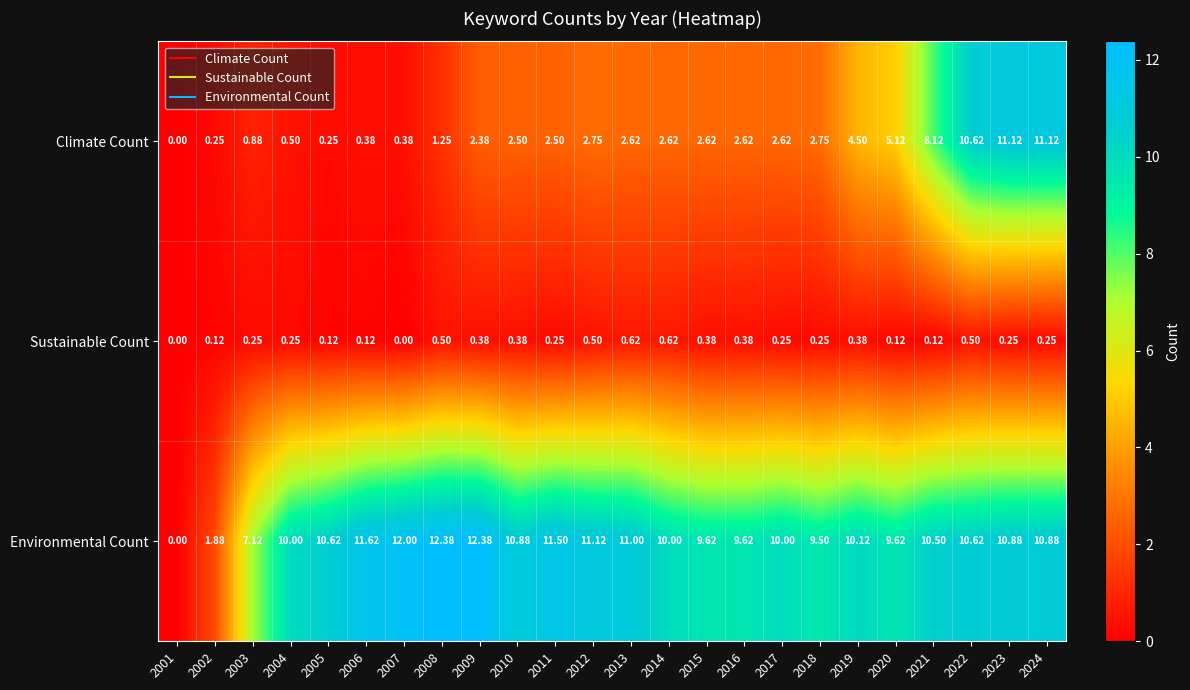

List the series in order of their peak value, lowest first.

Sustainable Count, Climate Count, Environmental Count